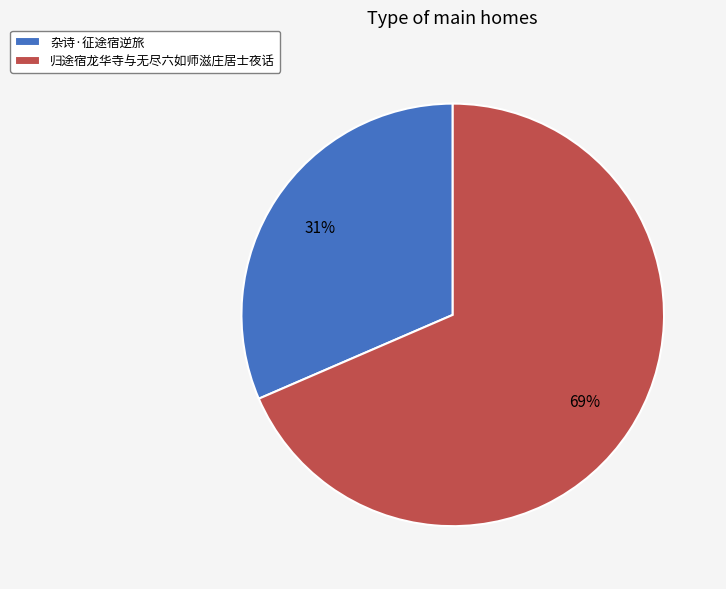

To the nearest percent, what portion does 杂诗·征途宿逆旅 represent?

31%